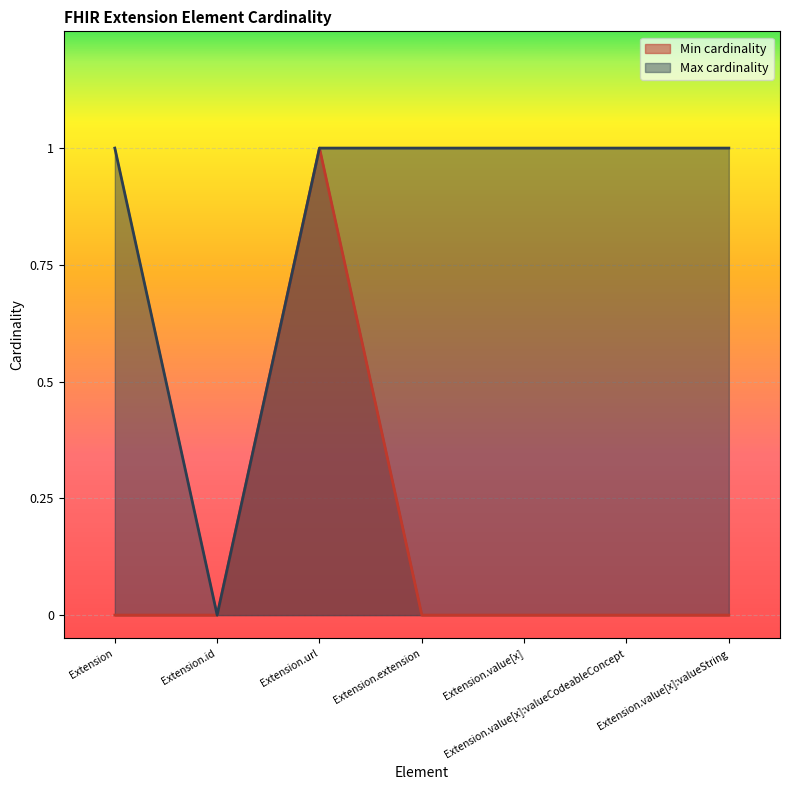

What is the maximum value shown in the chart?

1